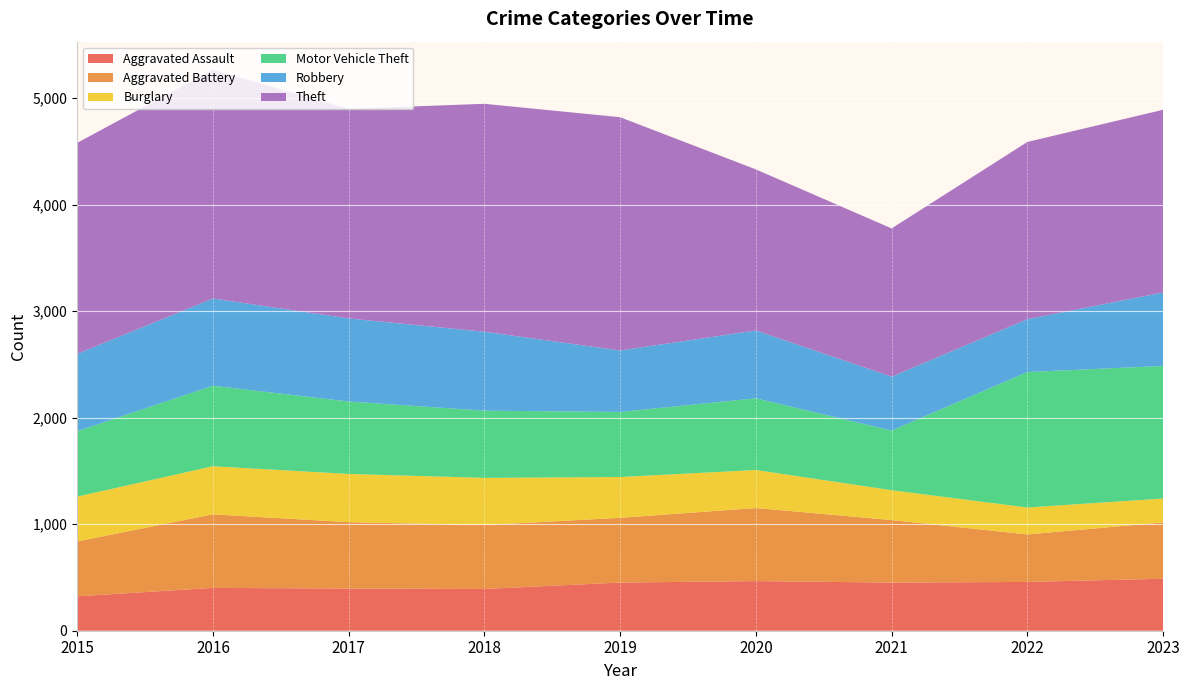

Reading left to right, what are all the values shown in this chart?

Aggravated Assault: 323	402	396	392	452	466	452	458	488
Aggravated Battery: 515	691	623	600	608	686	587	446	529
Burglary: 421	451	453	443	383	357	280	253	224
Motor Vehicle Theft: 614	756	680	631	611	673	560	1272	1245
Robbery: 726	819	780	741	577	637	506	496	690
Theft: 1981	2148	1968	2140	2190	1512	1392	1664	1715